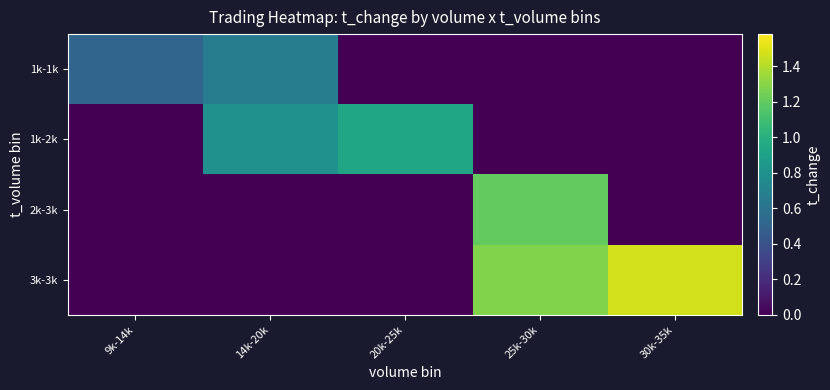

At 25k-30k, list the series in order from largest to smallest.

3k-3k, 2k-3k, 1k-1k, 1k-2k